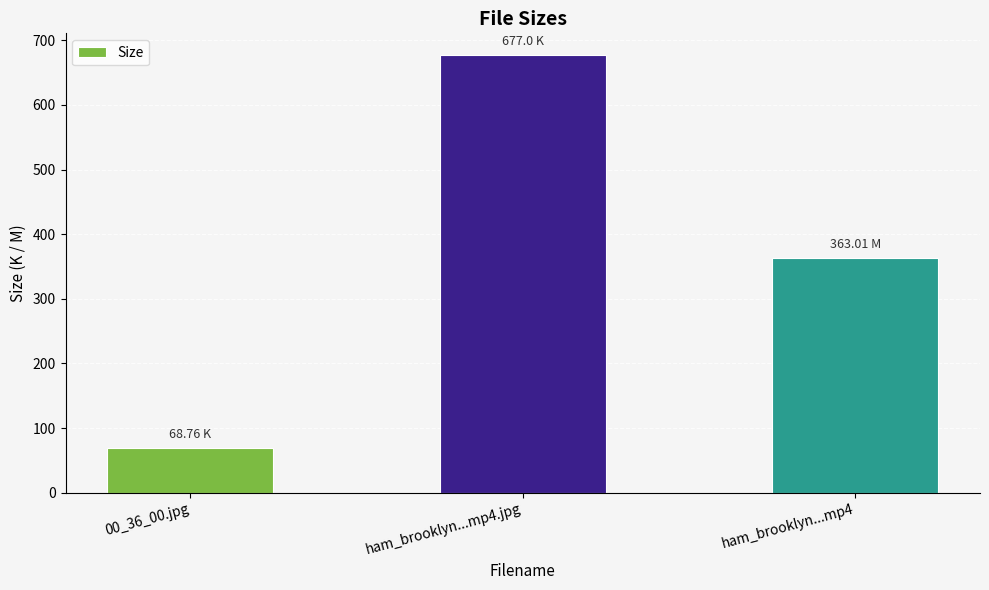

Reading left to right, extract all data points from this chart.

68.8	677.0	363.0